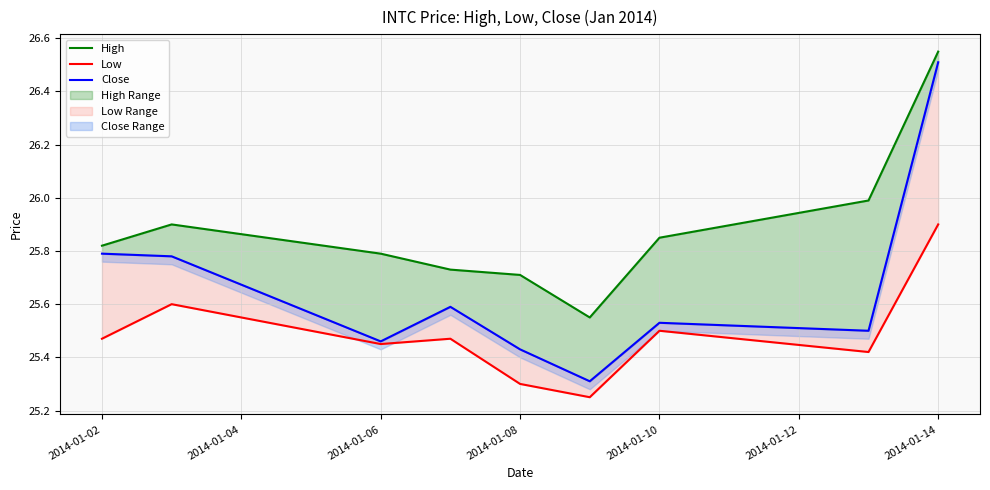

Is it true that Low equals 8.6 at 2014-01-10?

False